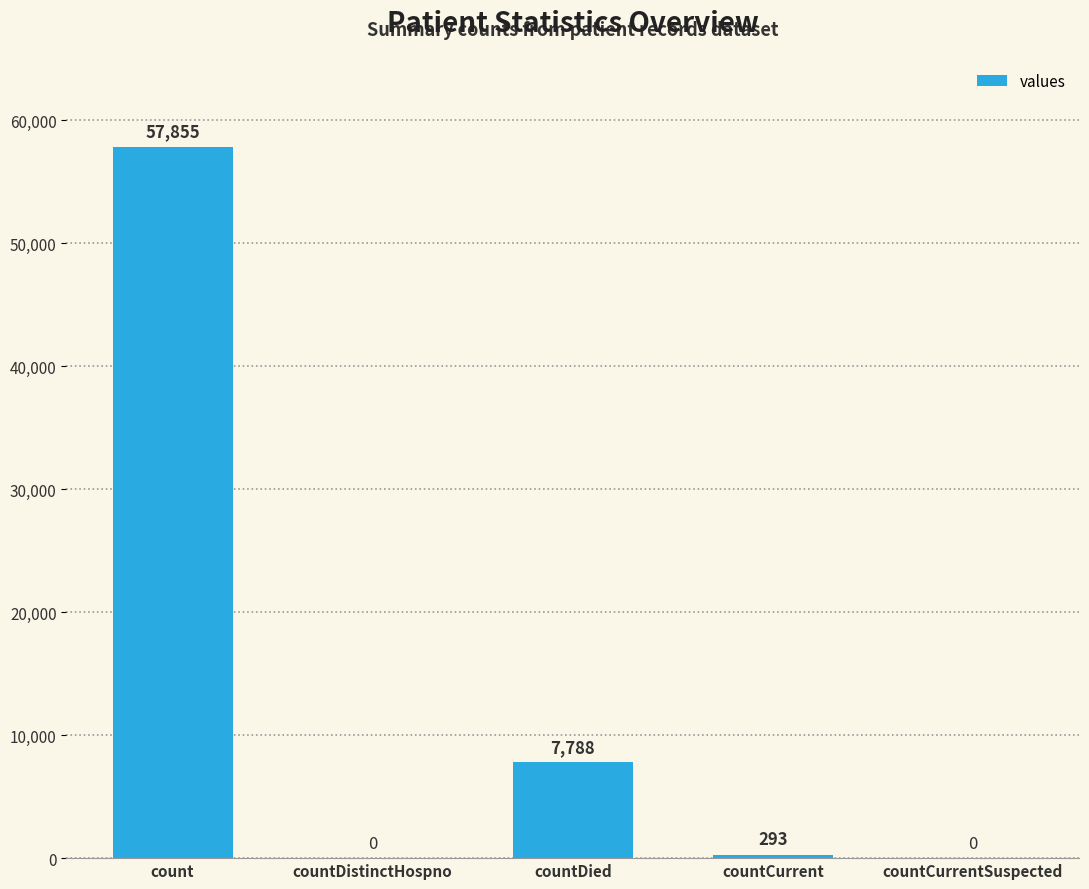

What is the change in value from countDied to countCurrent?

-7495